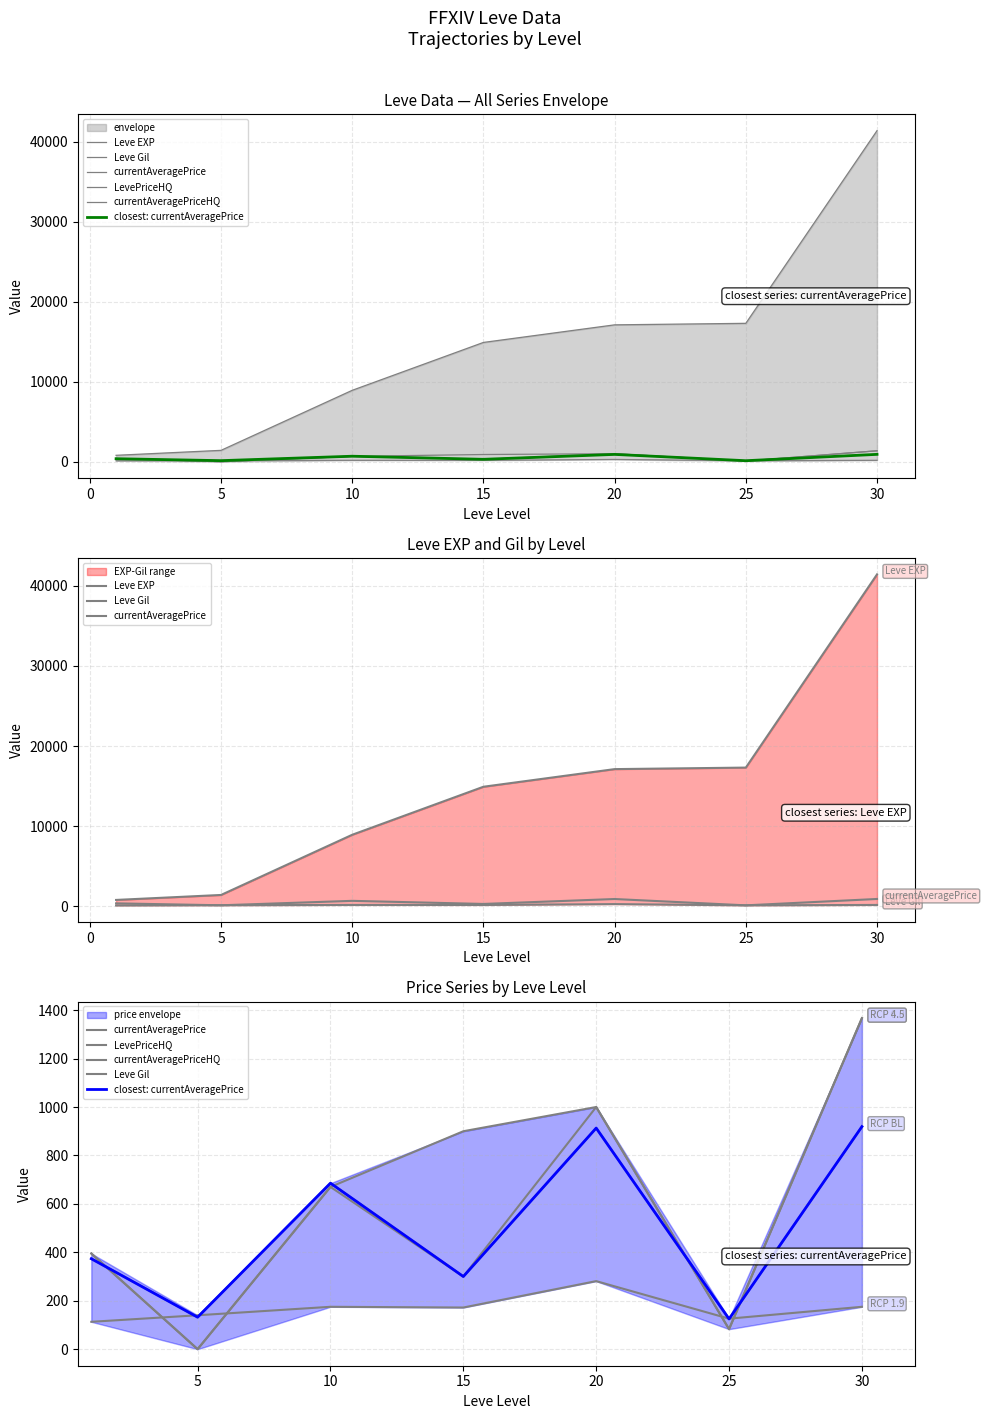

What is the approximate value of closest: currentAveragePrice at 5?

132.0